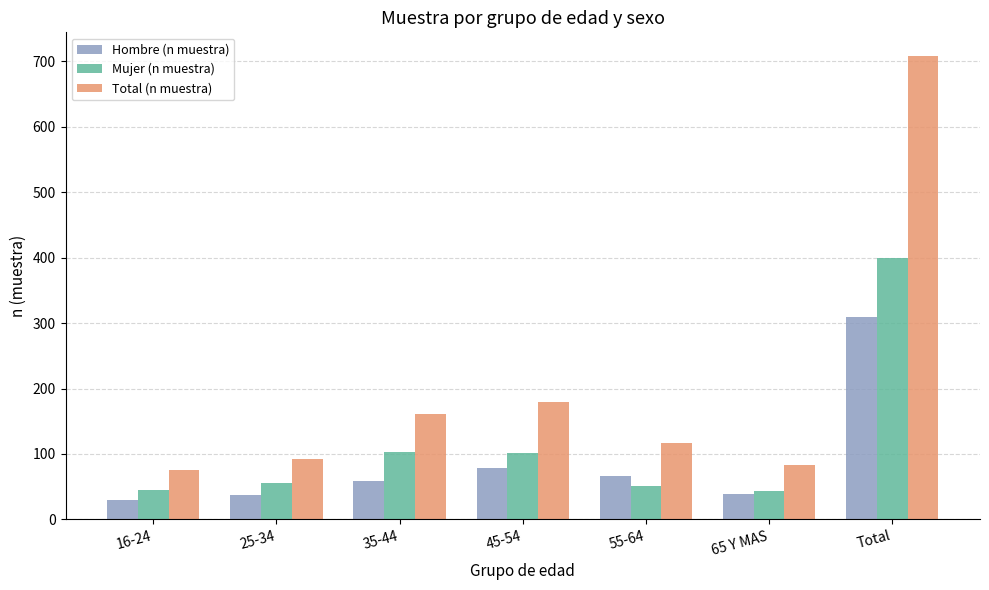

What is the maximum value for Mujer (n muestra)?

399